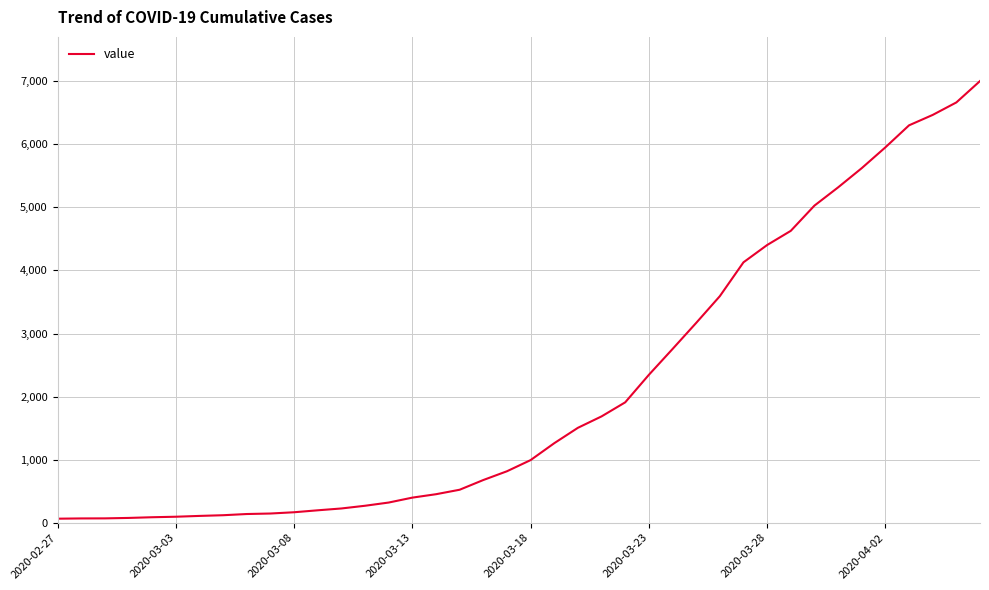

What is the difference between the maximum and minimum values?

6939